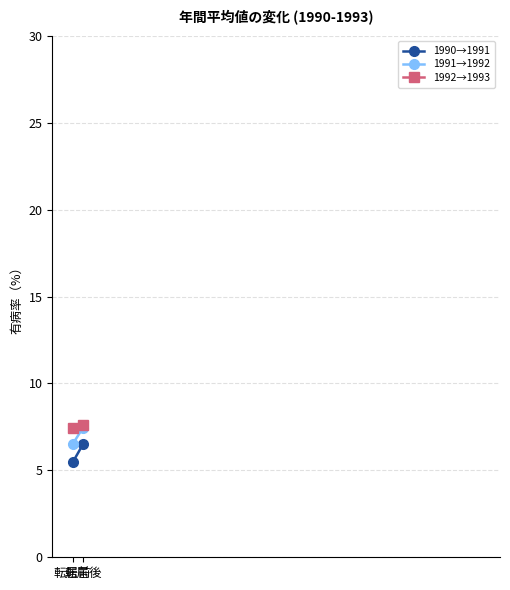

The 1991→1992 series shows 11.7 at 転居後. True or false?

False